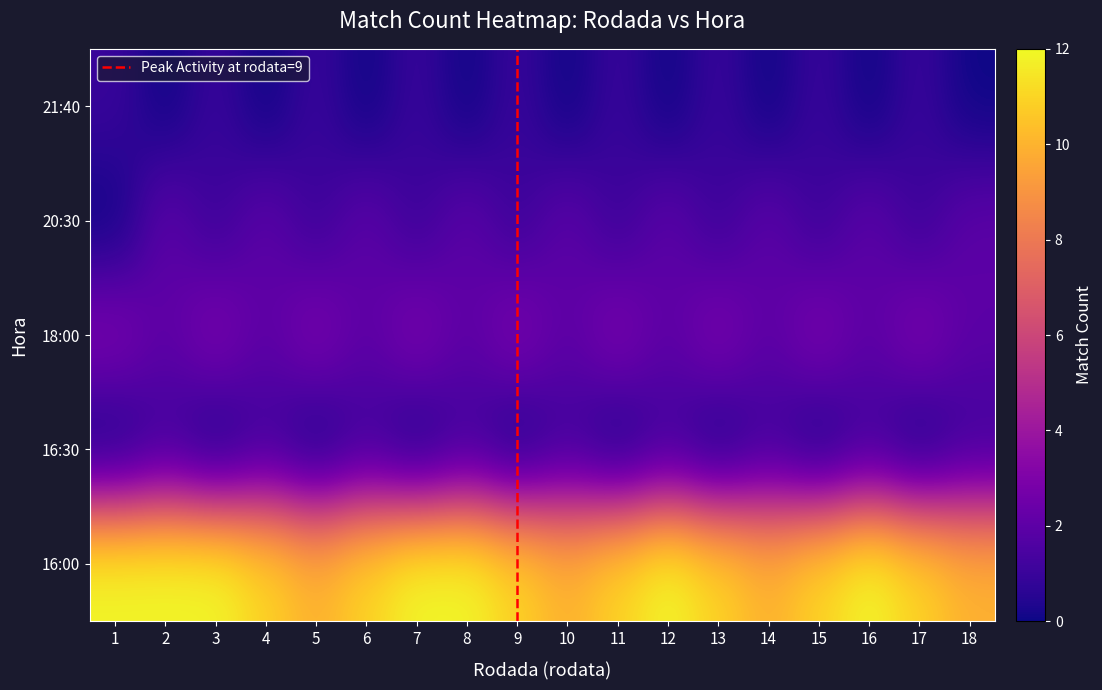

What is the difference between the maximum and minimum values in the 16:30 series?

1